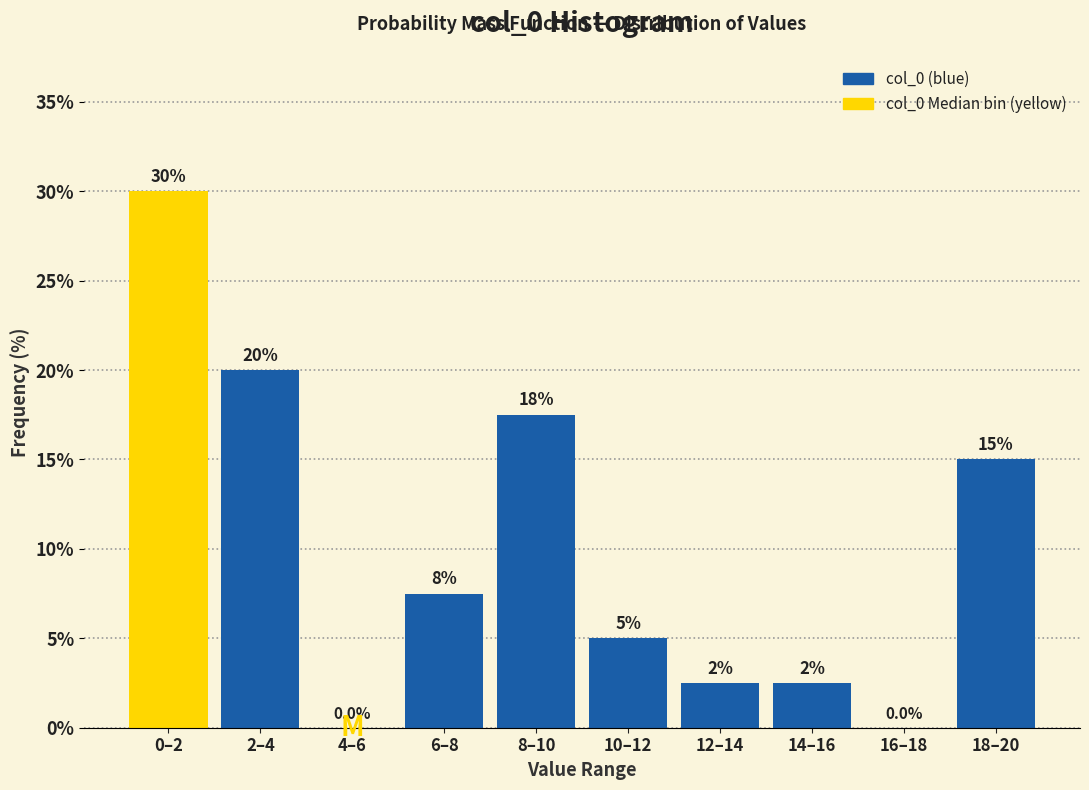

Reading left to right, list all the values displayed in this chart.

0–2=30.0	2–4=20.0	4–6=0.0	6–8=7.5	8–10=17.5	10–12=5.0	12–14=2.5	14–16=2.5	16–18=0.0	18–20=15.0